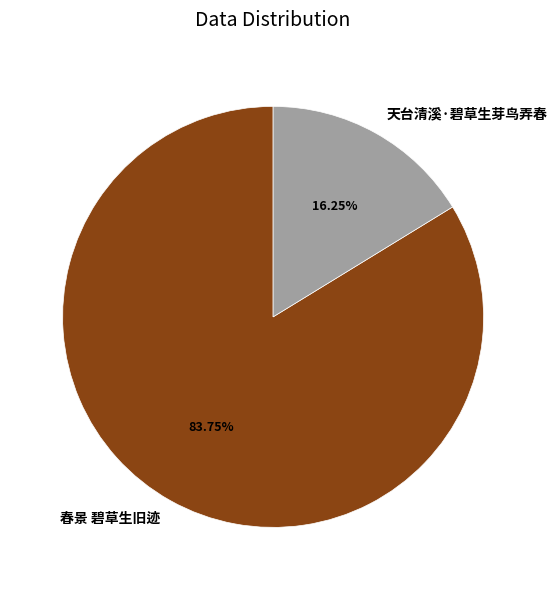

Which category accounts for the majority?

春景 碧草生旧迹